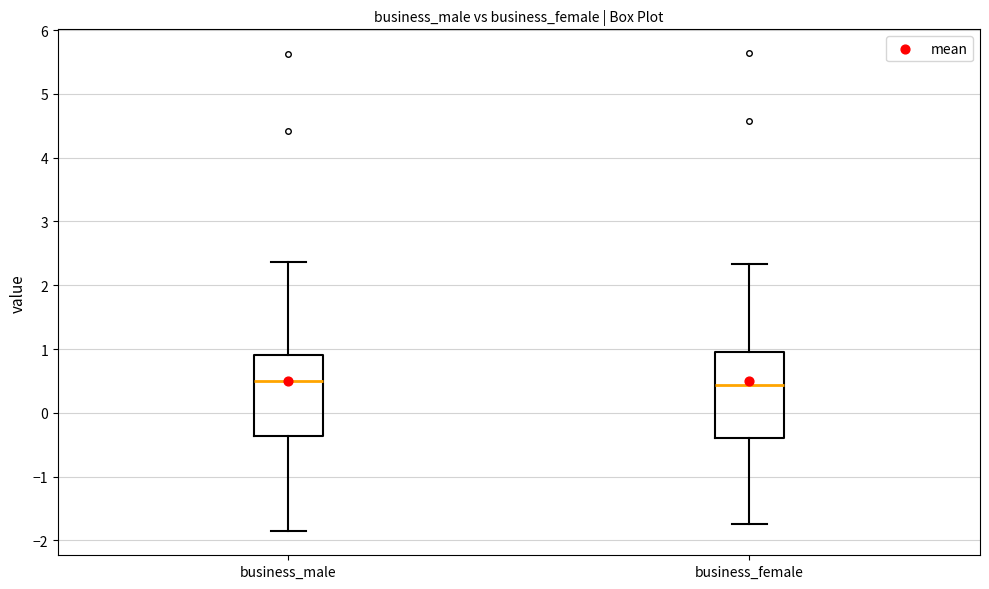

Where does the median line of the box for business_male sit on the y-axis? The values are not printed on the chart, so give them approximately, as read against the axis.

0.5